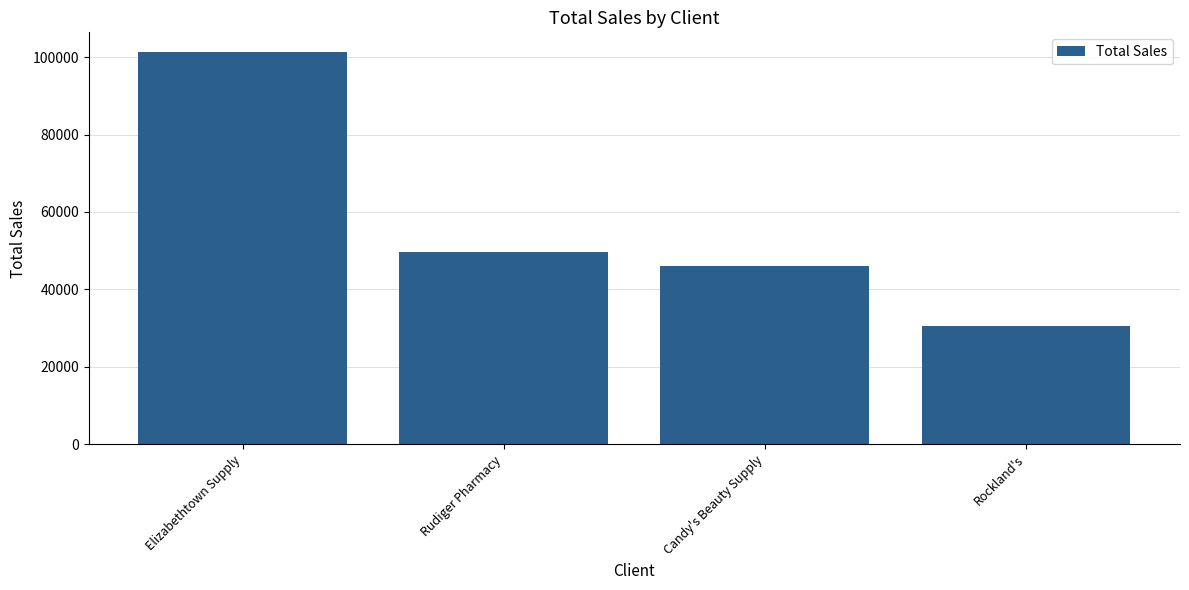

Reading left to right, list all the values displayed in this chart.

Elizabethtown Supply=101303.5	Rudiger Pharmacy=49646.2	Candy's Beauty Supply=46175.4	Rockland's=30566.2